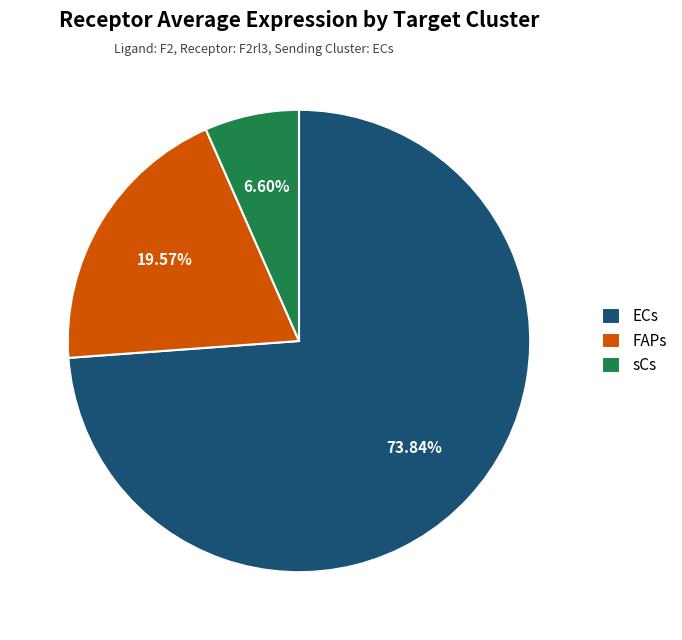

To the nearest percent, what percentage of the pie is FAPs?

20%